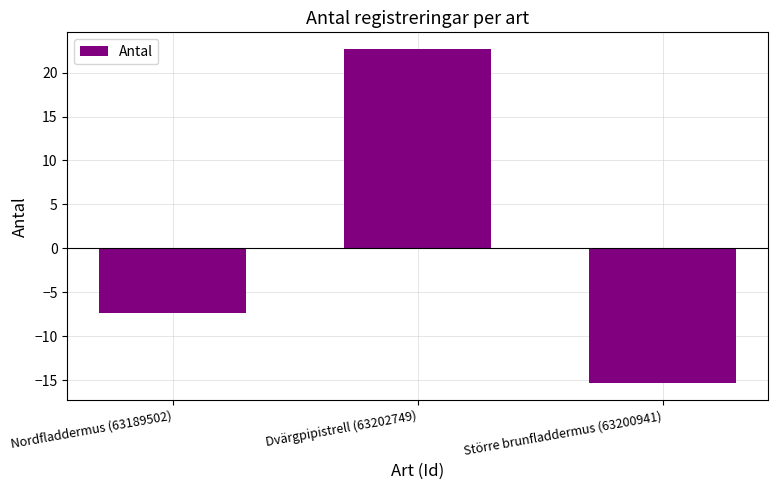

What is the minimum value shown in the chart?

-15.3